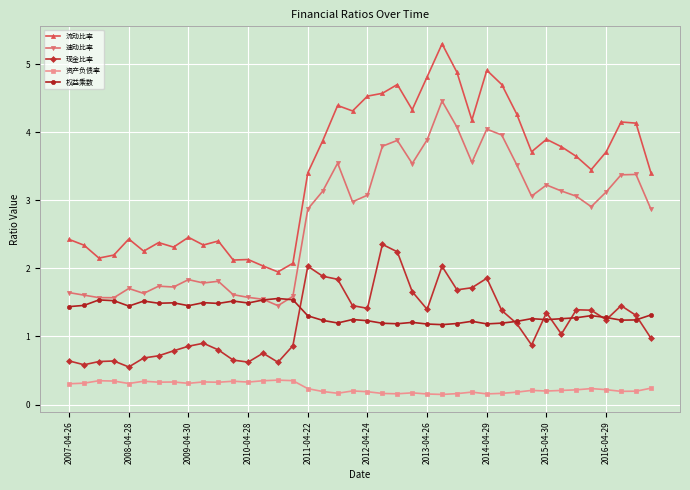

True or false: 流动比率 has more than 2 points higher than both neighbors.

True